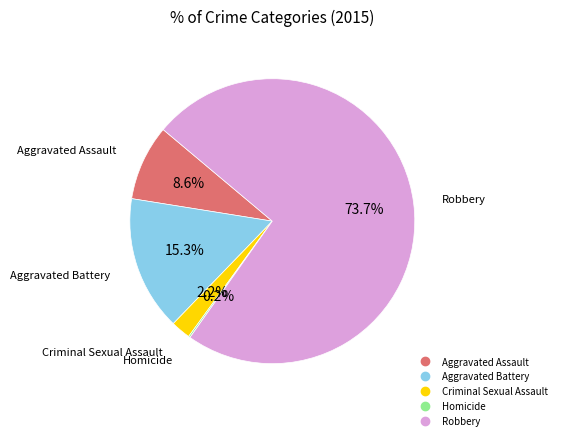

True or false: Aggravated Assault accounts for 1% of the total.

False